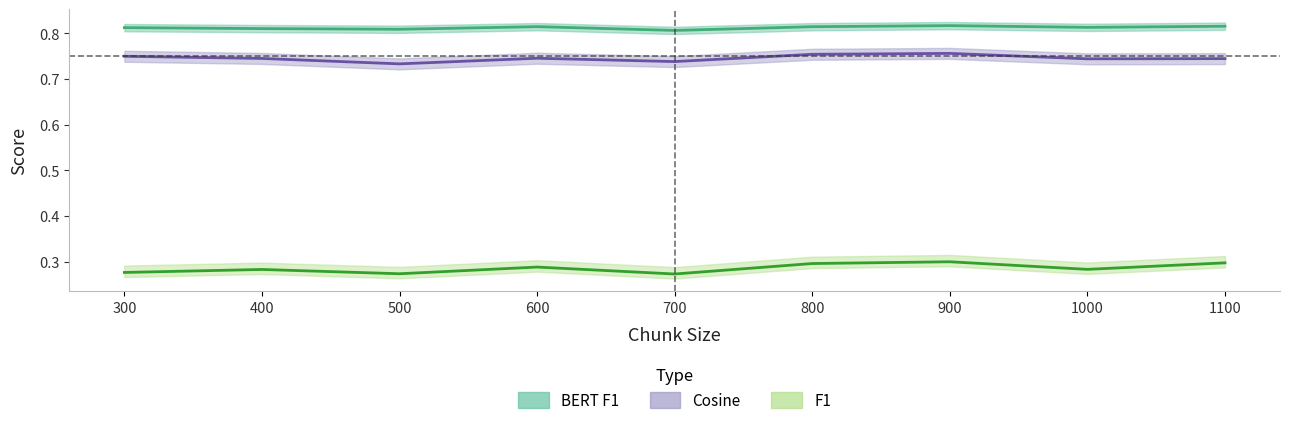

Rank the series by their maximum value, from lowest to highest.

F1, Cosine, BERT F1